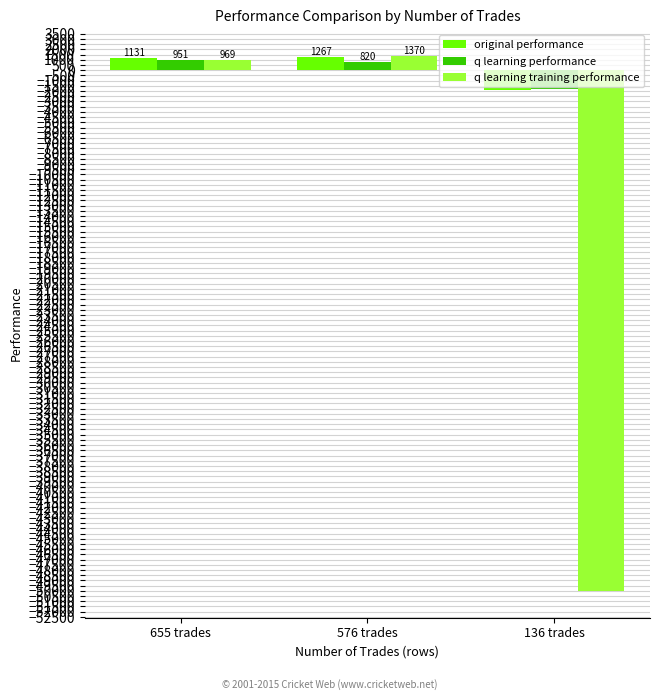

What value does the original performance series have at 576 trades?

1267.1